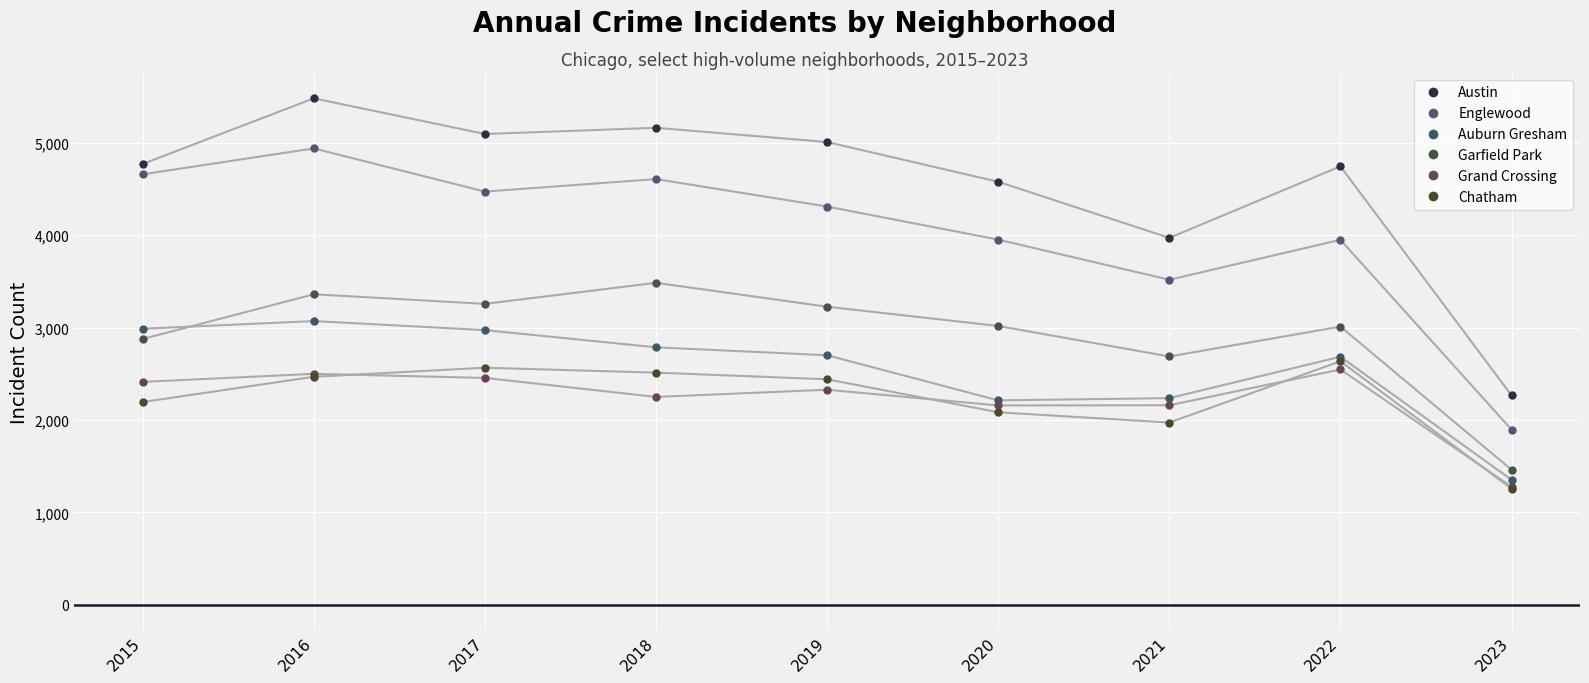

The Austin series shows 7618 at 2016. True or false?

False